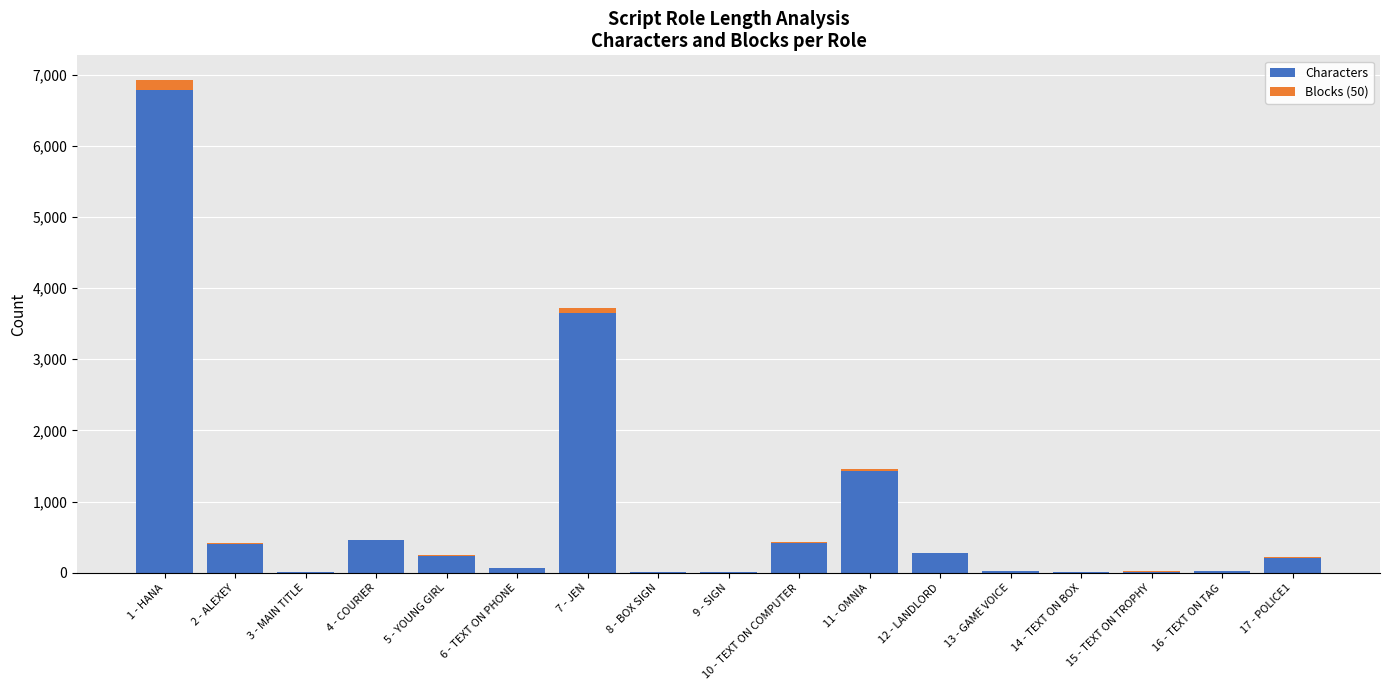

At which category is the sum across all series the highest?

1 - HANA